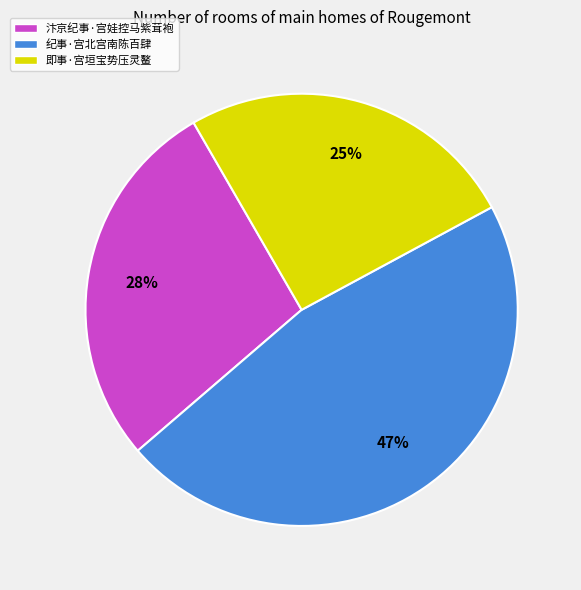

Approximately how many times larger is the value at 纪事·宫北宫南陈百肆 compared to 汴京纪事·宫娃控马紫茸袍?

1.7